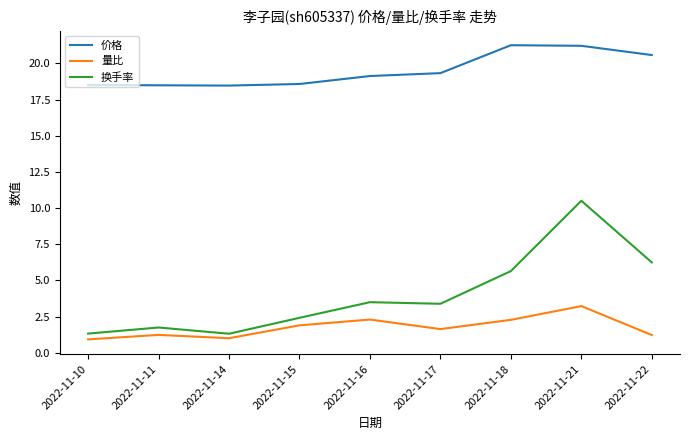

True or false: 量比 has a value of 1.6 at 2022-11-17.

True